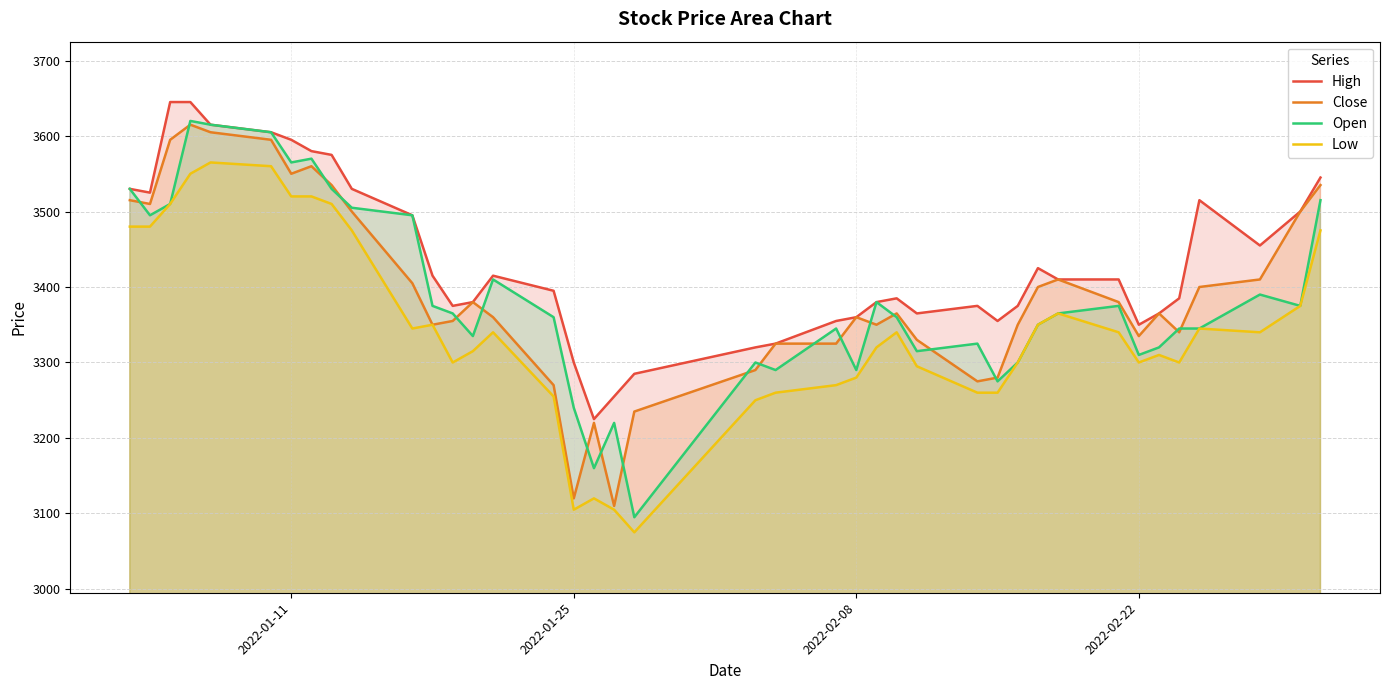

List the series in order of their peak value, lowest first.

Low, Close, Open, High